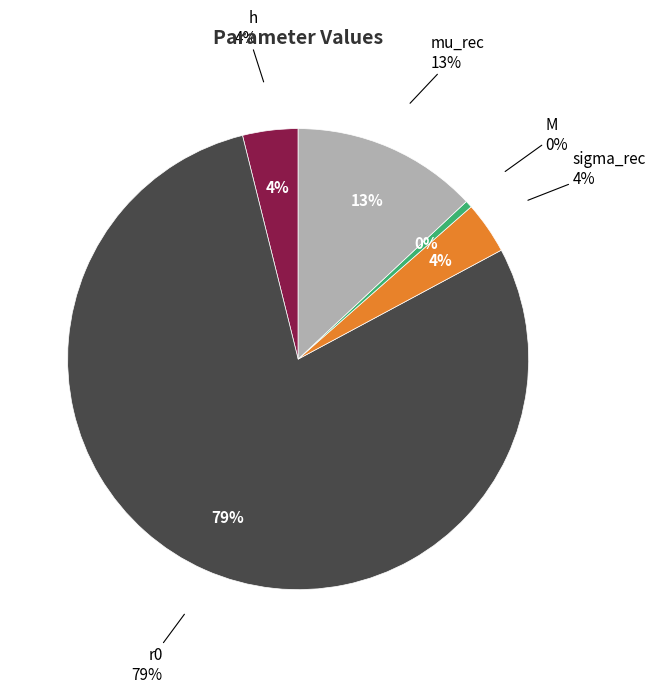

The sigma_rec slice represents 15% of the pie. True or false?

False